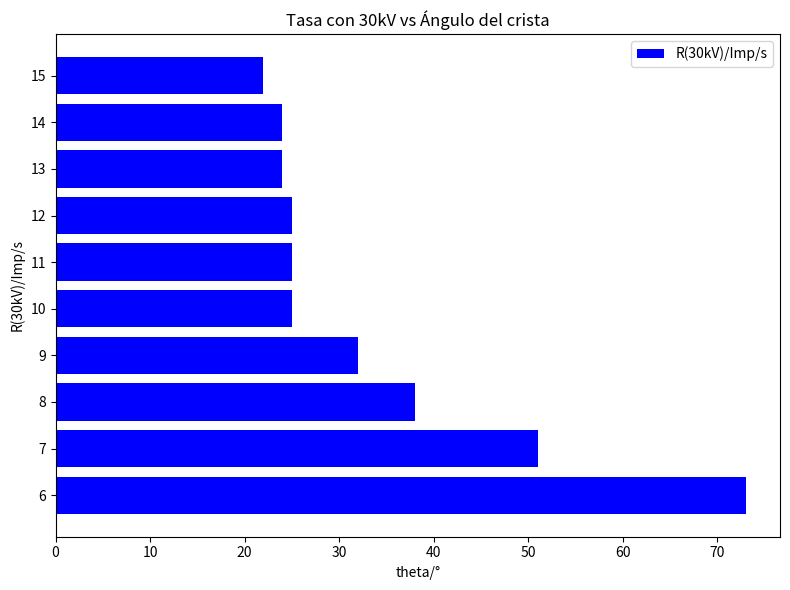

What is the smallest value displayed?

22